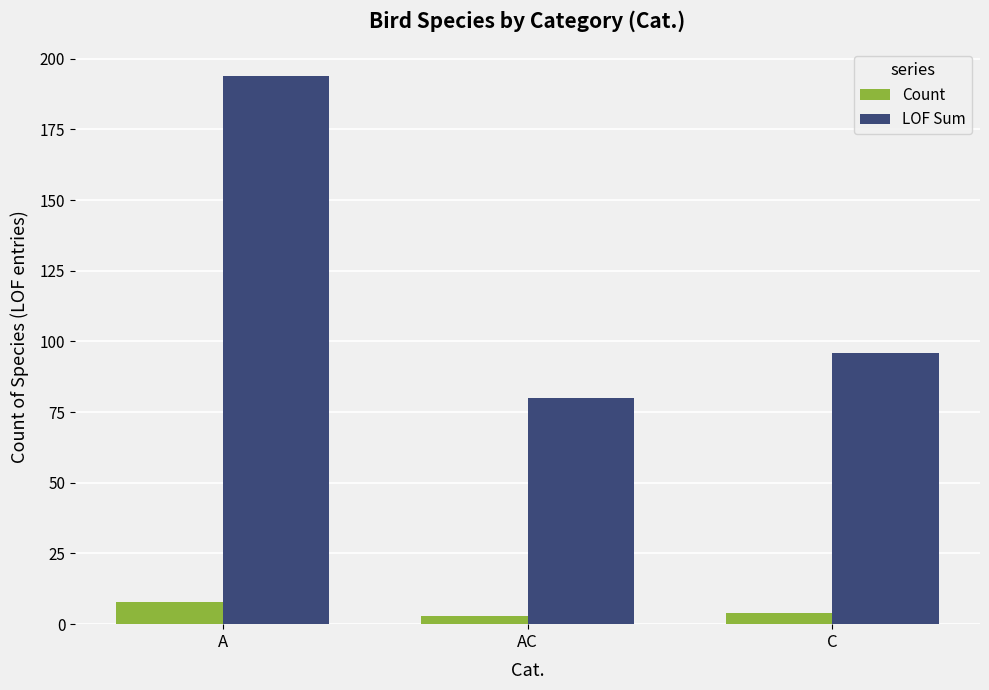

What is the difference between the LOF Sum values at AC and A?

114